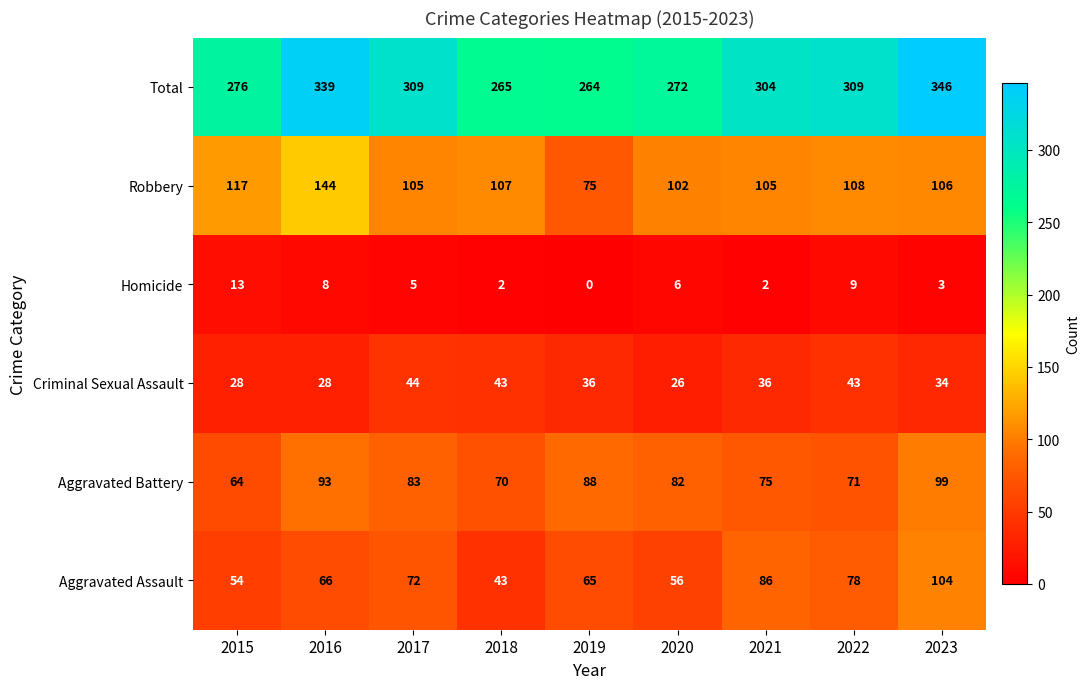

At which label is Homicide closest to 6?

2020